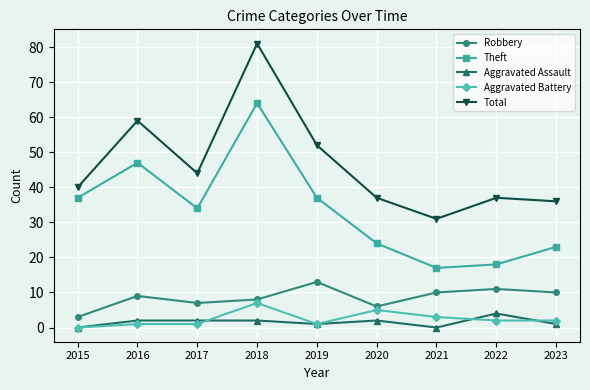

How many values in the Total series are below 40?

4